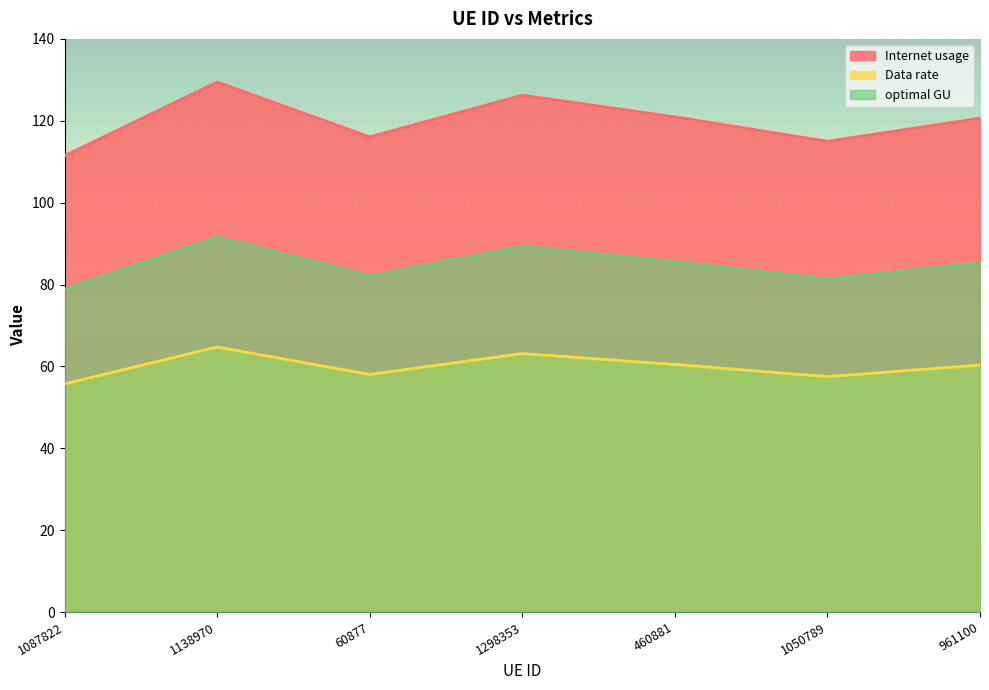

What is the difference between the maximum and minimum values in the Internet usage series?

18.0